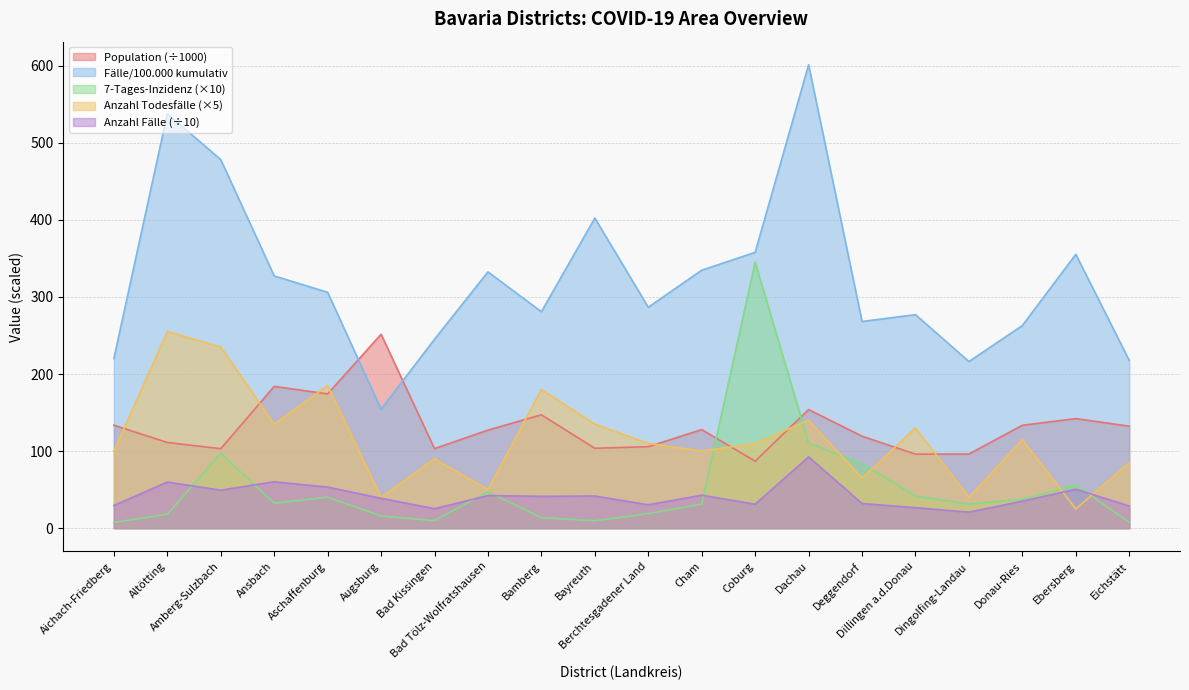

What is the highest value of the 7-Tages-Inzidenz series?

345.2